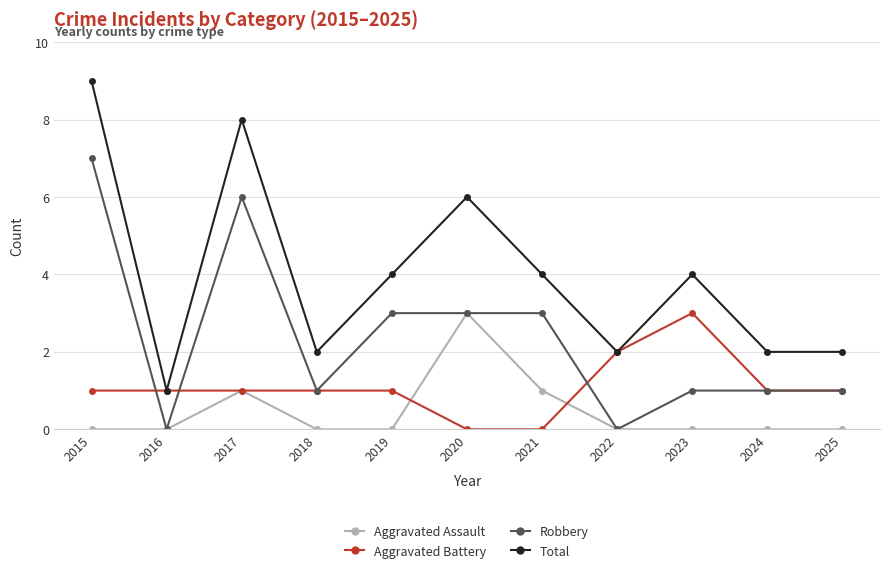

Rank the series by their average value, from highest to lowest.

Total, Robbery, Aggravated Battery, Aggravated Assault